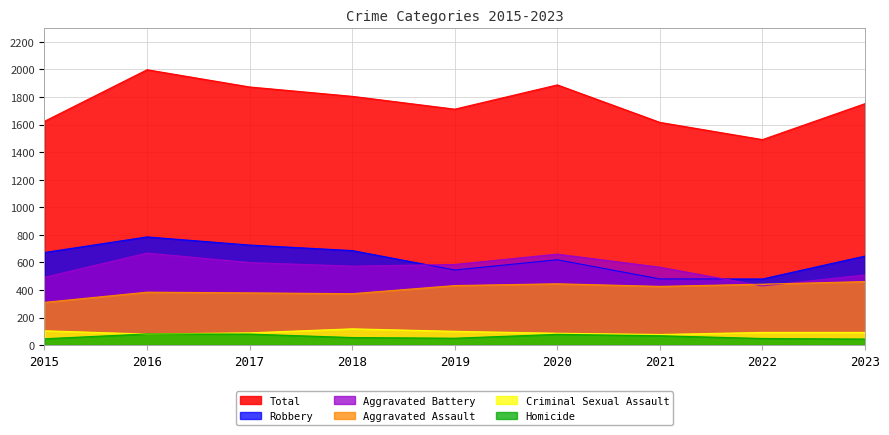

Which series changed the most between 2017 and 2023?

Total